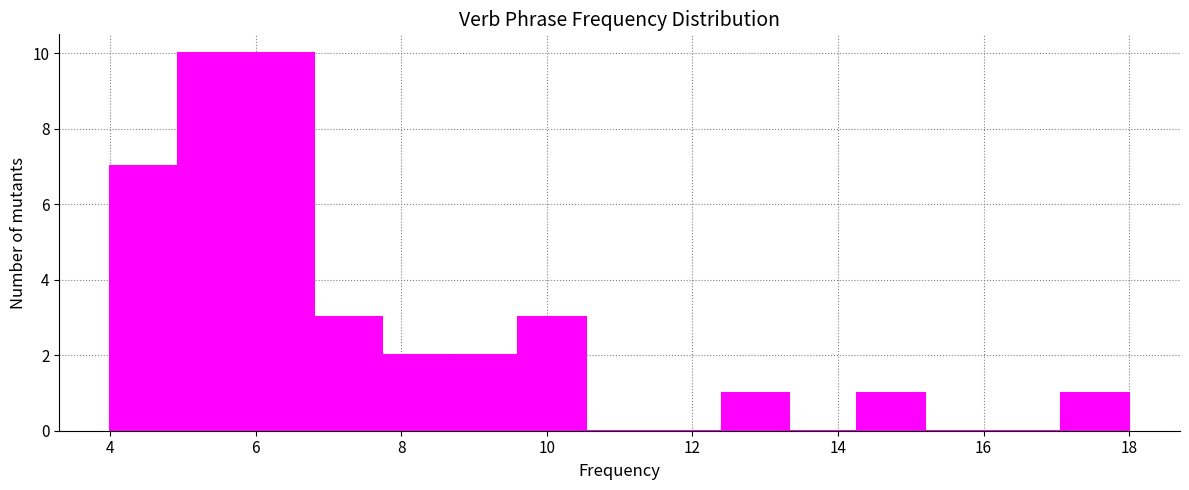

Reading left to right, list every bar in this chart as the range it spans on the x-axis followed by its height. Neither the bar edges nor the heights are printed on the chart, so give them approximately, as read against the axes.

4.0 to 5.0: 7
5.0 to 5.8: 10
5.8 to 6.8: 10
6.8 to 7.8: 3
7.8 to 8.6: 2
8.6 to 9.6: 2
9.6 to 10.6: 3
10.6 to 11.4: 0
11.4 to 12.4: 0
12.4 to 13.4: 1
13.4 to 14.2: 0
14.2 to 15.2: 1
15.2 to 16.2: 0
16.2 to 17.0: 0
17.0 to 18.0: 1